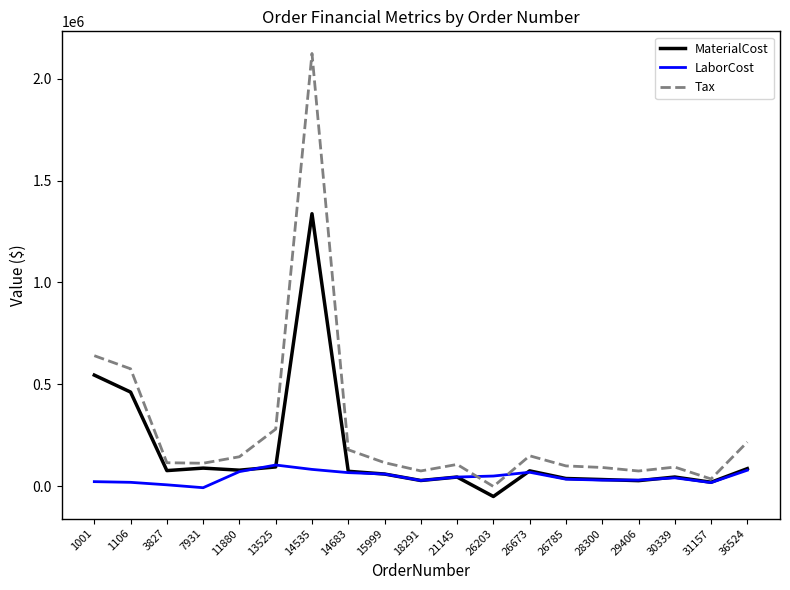

What is the sum of all Tax values?

5220437.9